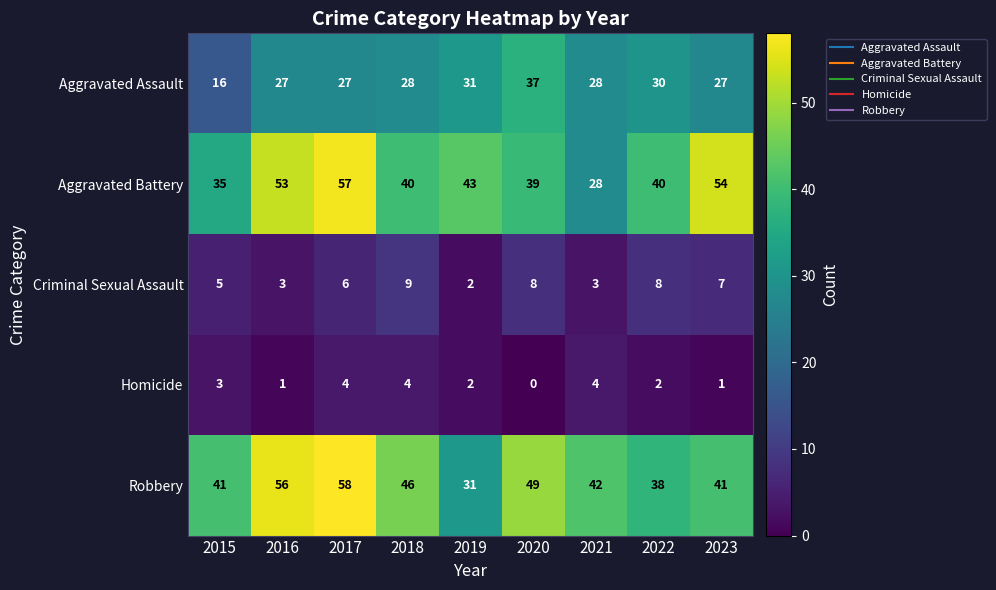

What is the maximum value shown in the chart?

58